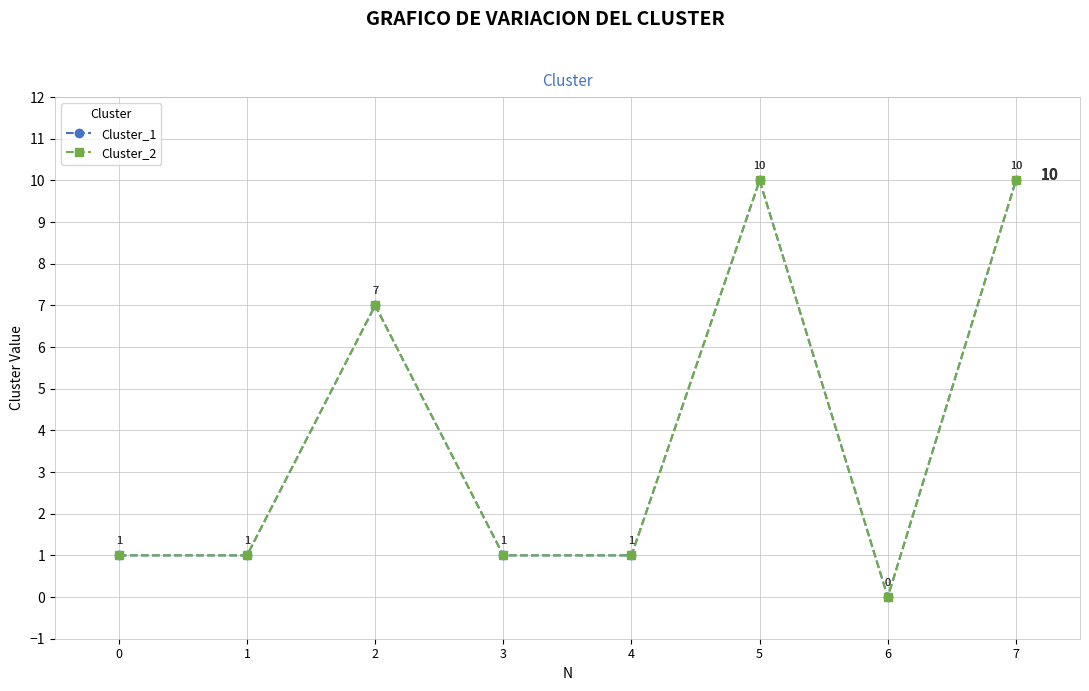

Between 2 and 4, which series saw the biggest shift?

Cluster_1